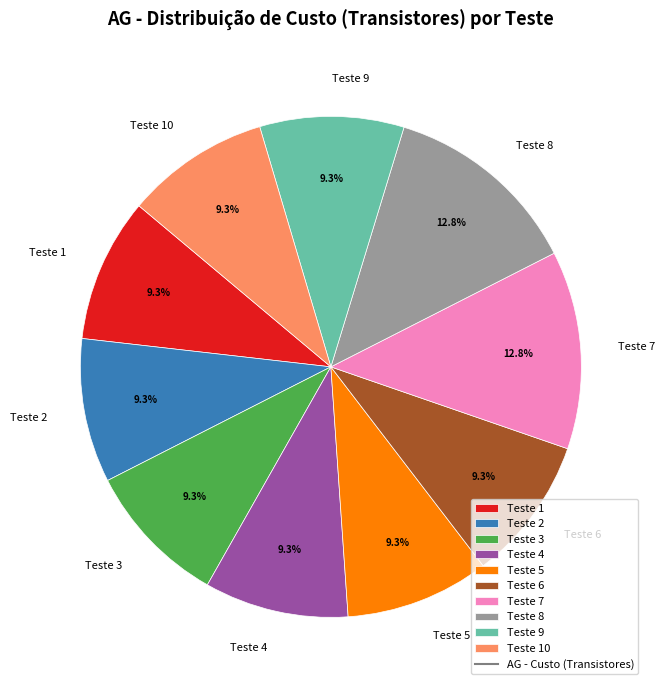

How many slices are in this pie chart?

10